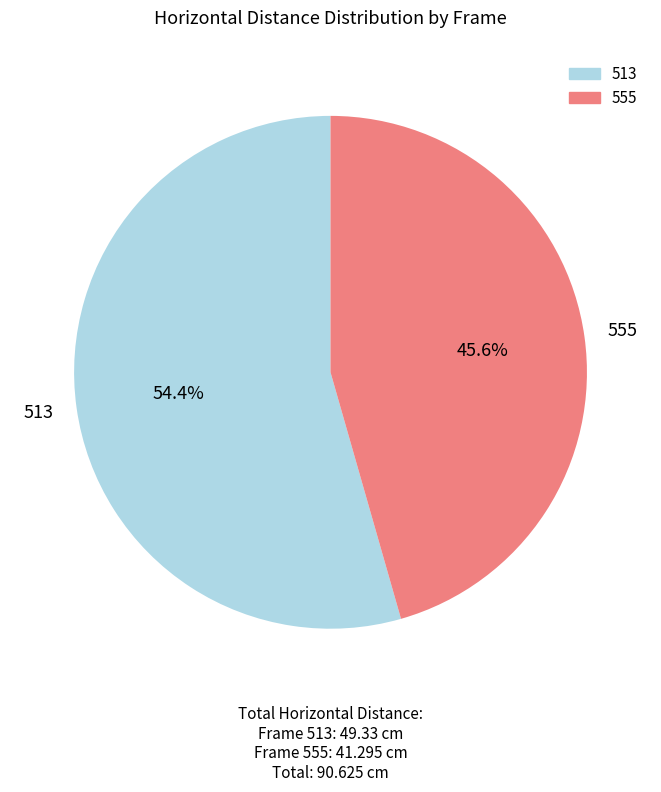

Combined, what portion of the pie is 555 and 513?

100.0%